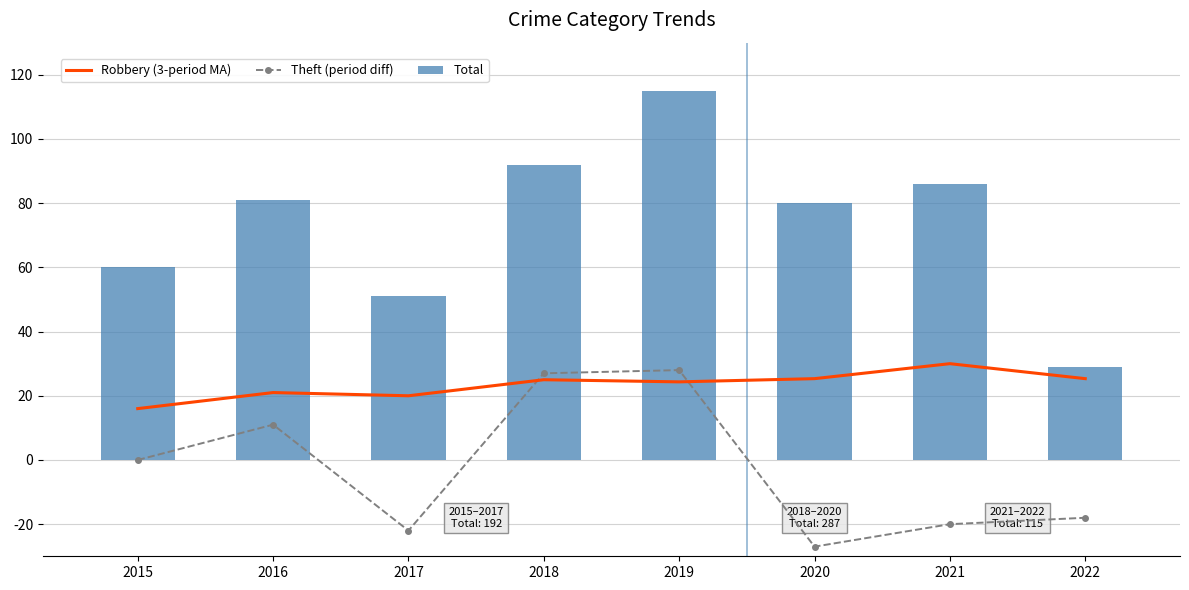

What is the approximate value of Robbery (3-period MA) at 2021?

30.0